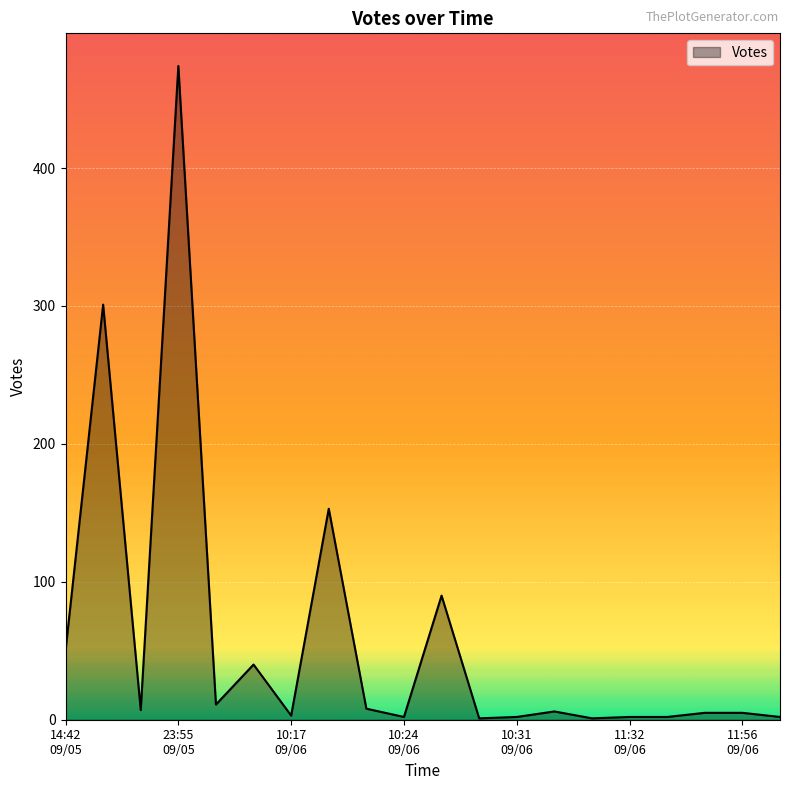

What is the greatest value displayed?

474